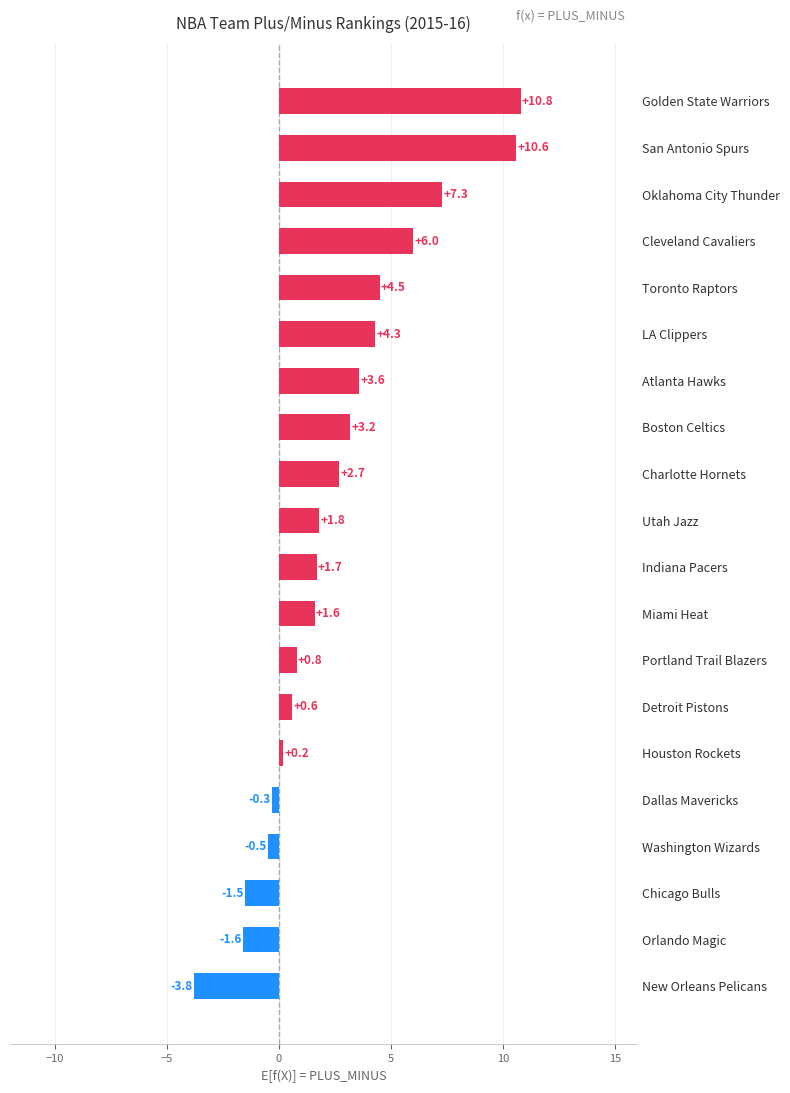

Rank the categories by value from lowest to highest.

New Orleans Pelicans, Orlando Magic, Chicago Bulls, Washington Wizards, Dallas Mavericks, Houston Rockets, Detroit Pistons, Portland Trail Blazers, Miami Heat, Indiana Pacers, Utah Jazz, Charlotte Hornets, Boston Celtics, Atlanta Hawks, LA Clippers, Toronto Raptors, Cleveland Cavaliers, Oklahoma City Thunder, San Antonio Spurs, Golden State Warriors